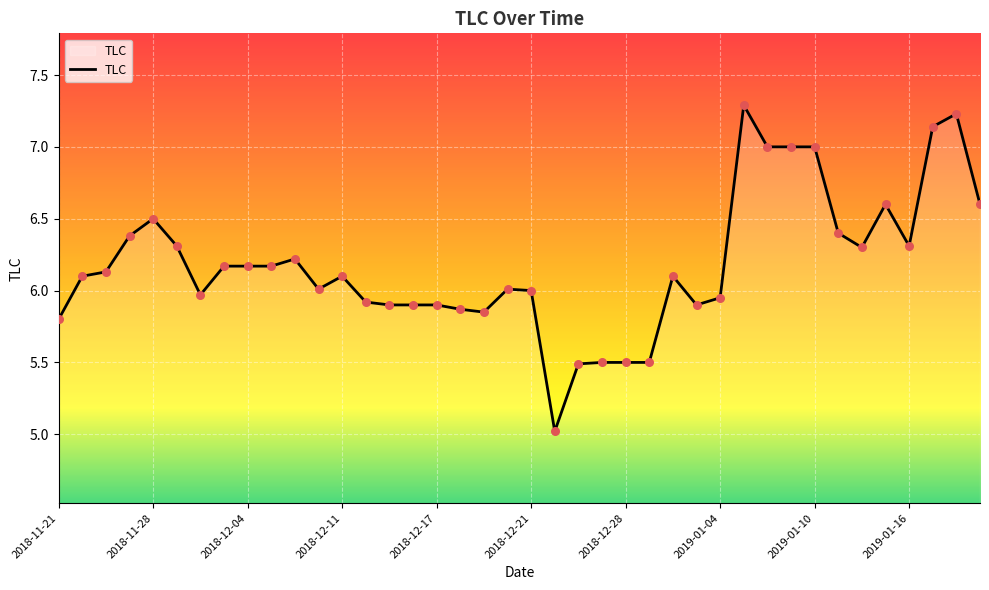

What is the difference between the maximum and minimum values?

2.3